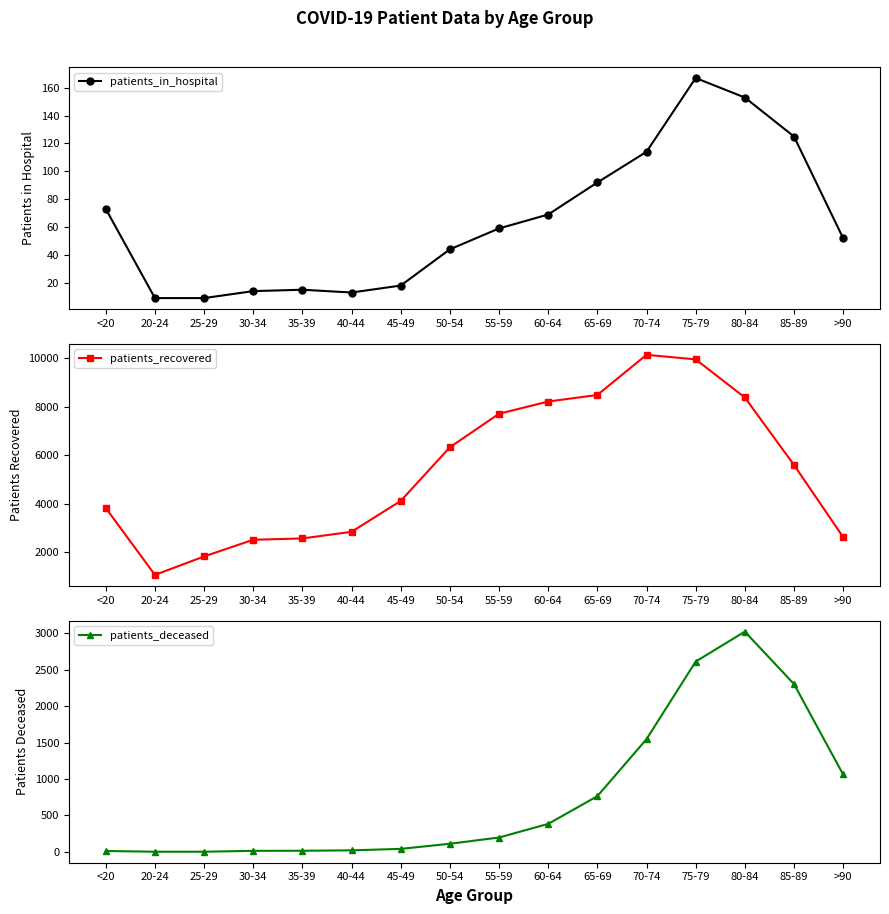

How many values in the patients_deceased series are below 198?

8